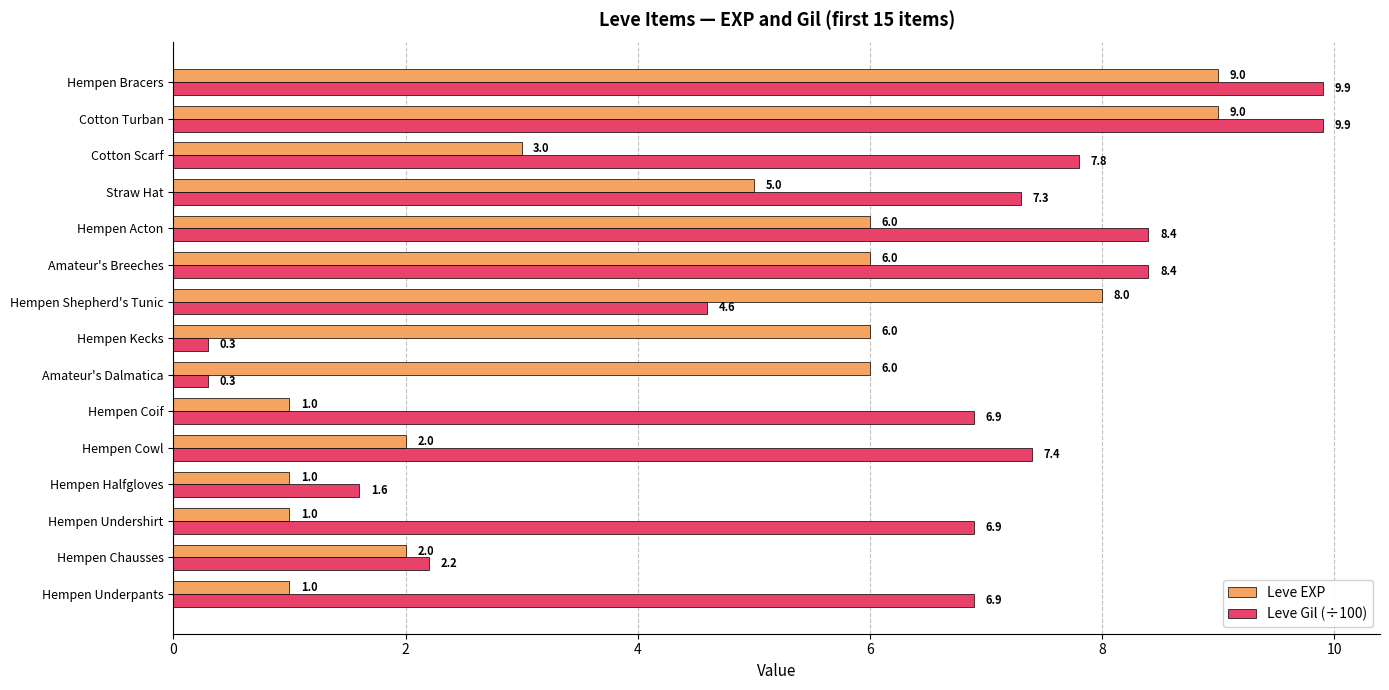

The value of Leve EXP at Hempen Chausses is 2.0. True or false?

True